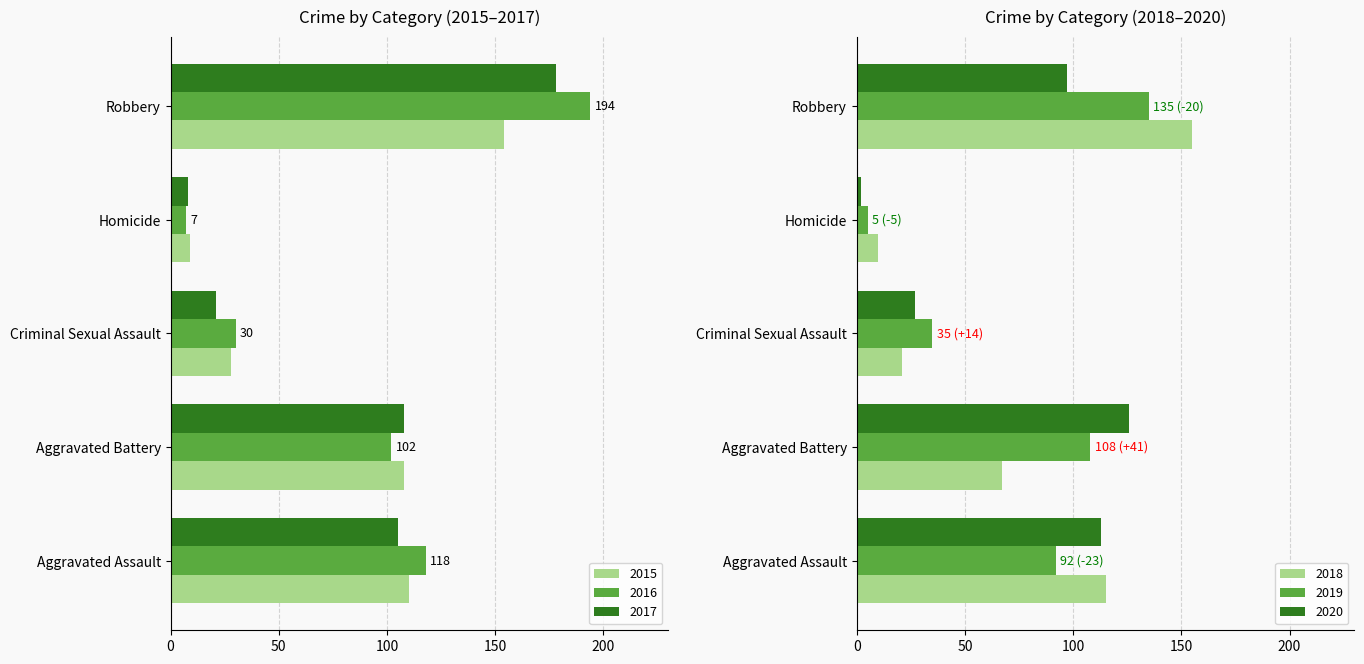

What are all the series names shown in the legend?

2015, 2016, 2017, 2018, 2019, 2020